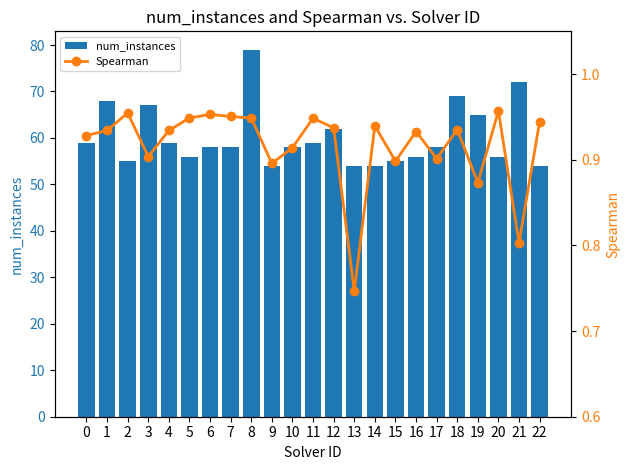

Which label corresponds to the largest value in the chart?

8